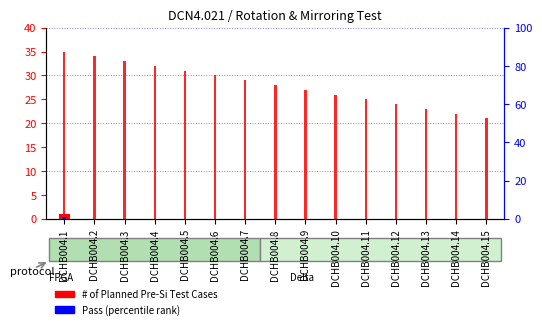

At DCHB004.6, list the series in order from largest to smallest.

# of Planned Pre-Si Test Cases, Pass